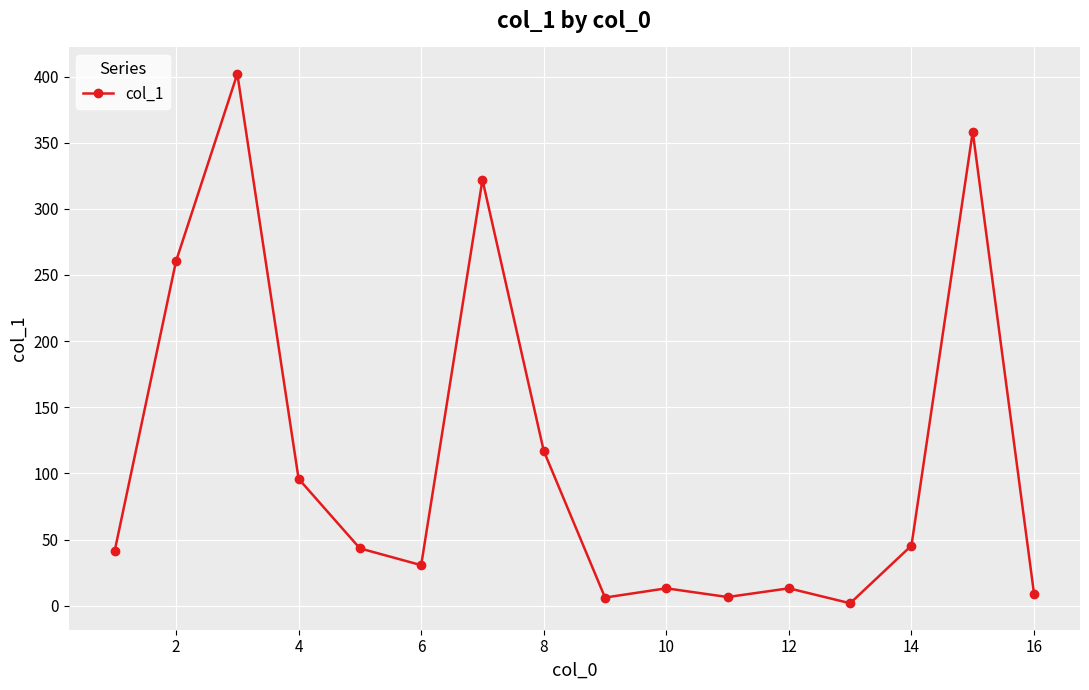

What is the sum of all values?

1766.1